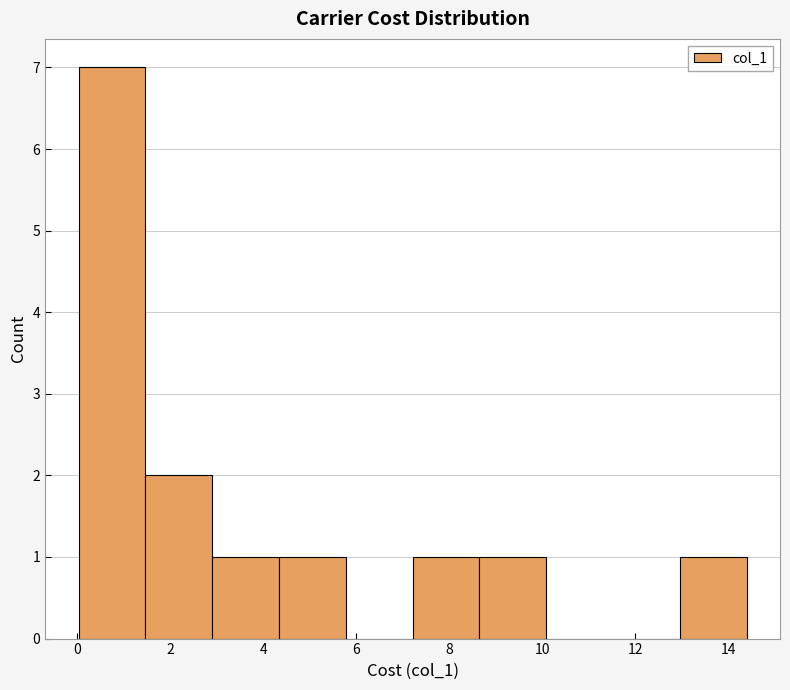

Reading left to right, transcribe this chart: for each bar, give the range it covers on the x-axis and its height. Neither the bar edges nor the heights are printed on the chart, so give them approximately, as read against the axes.

0.0 to 1.4: 7
1.4 to 3.0: 2
3.0 to 4.4: 1
4.4 to 5.8: 1
5.8 to 7.2: 0
7.2 to 8.6: 1
8.6 to 10.0: 1
10.0 to 11.6: 0
11.6 to 13.0: 0
13.0 to 14.4: 1